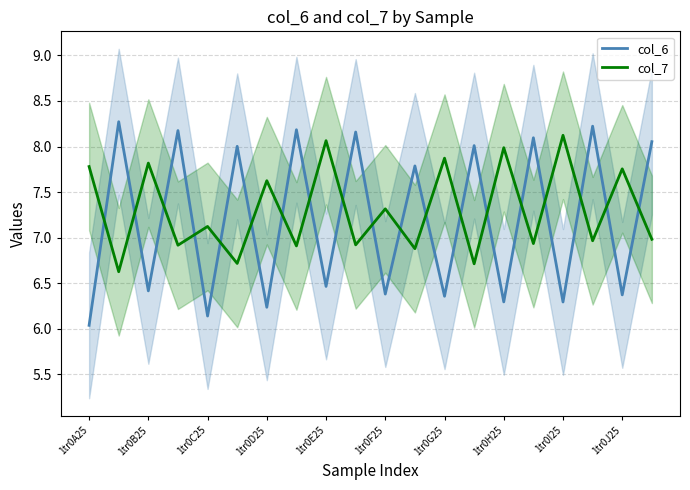

The col_7 series shows 7.3 at 1tr0F25. True or false?

True